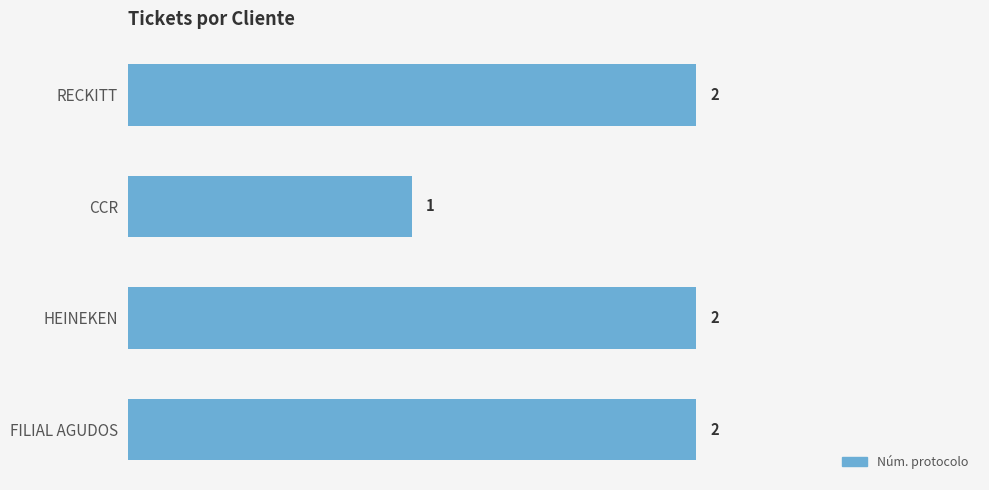

Reading top to bottom, extract all data points from this chart.

RECKITT=2	CCR=1	HEINEKEN=2	FILIAL AGUDOS=2